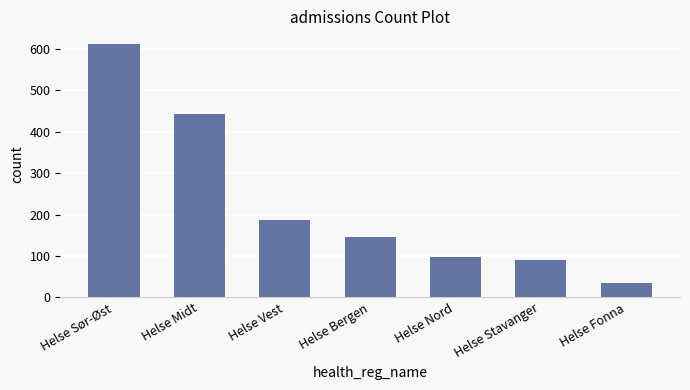

What is the greatest value displayed?

612